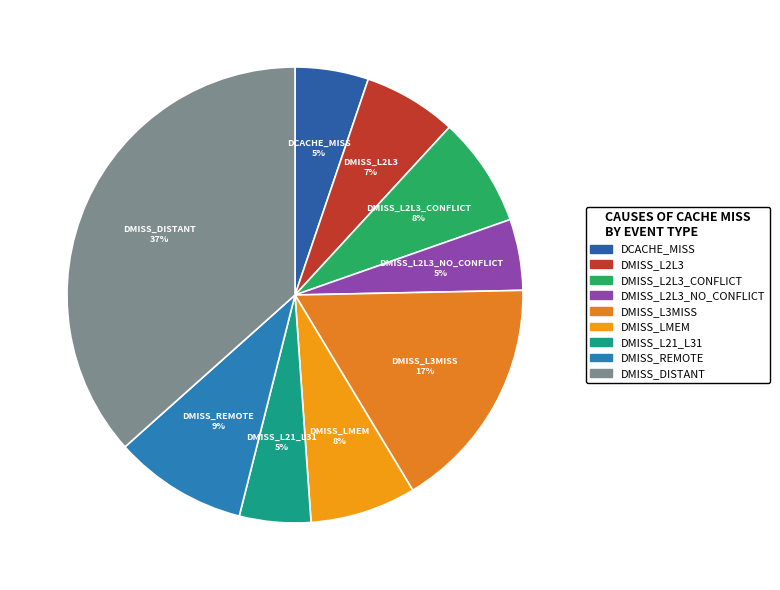

Does any single category account for the majority?

No